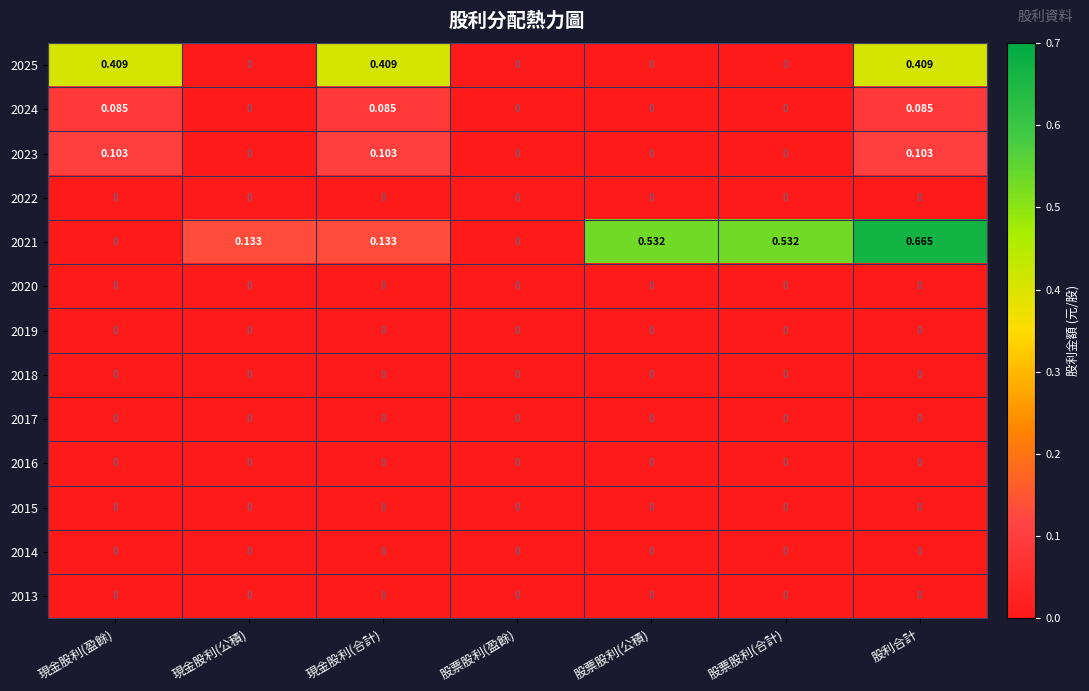

At which category does the chart reach its peak across all series?

股利合計